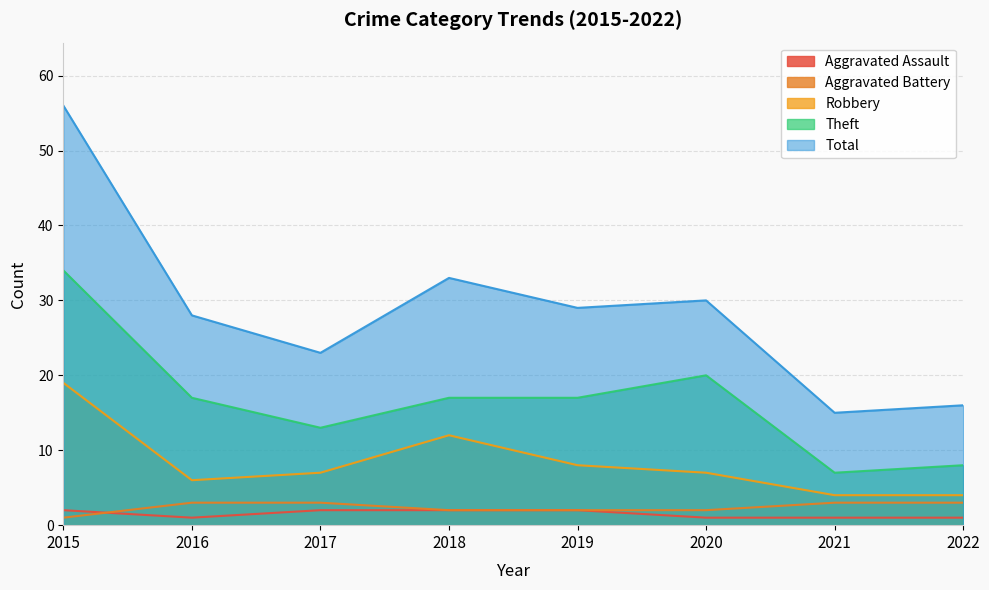

Where is the first local maximum for Total?

2018